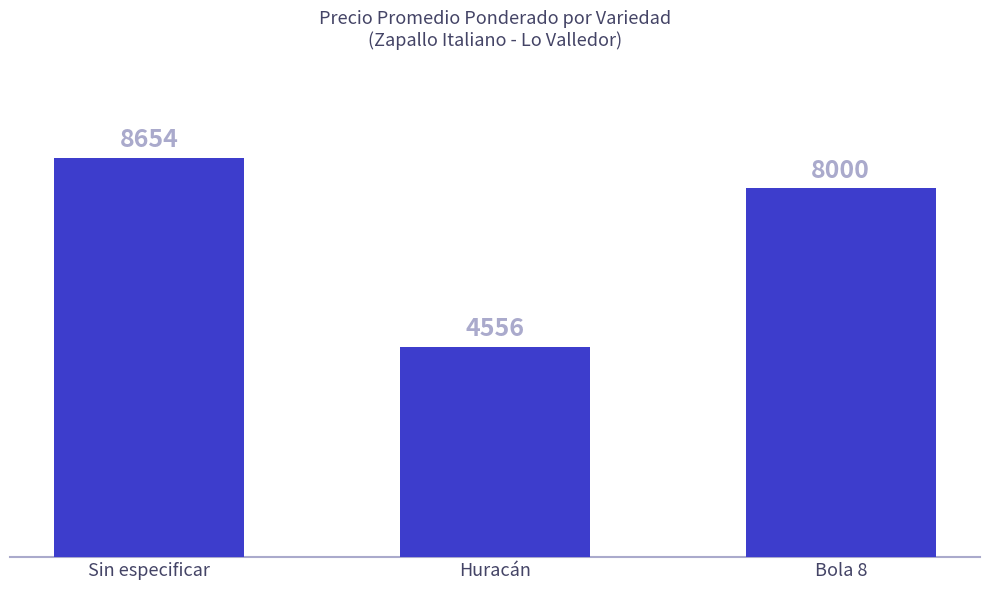

What is the difference between the values at Huracán and Bola 8?

3444